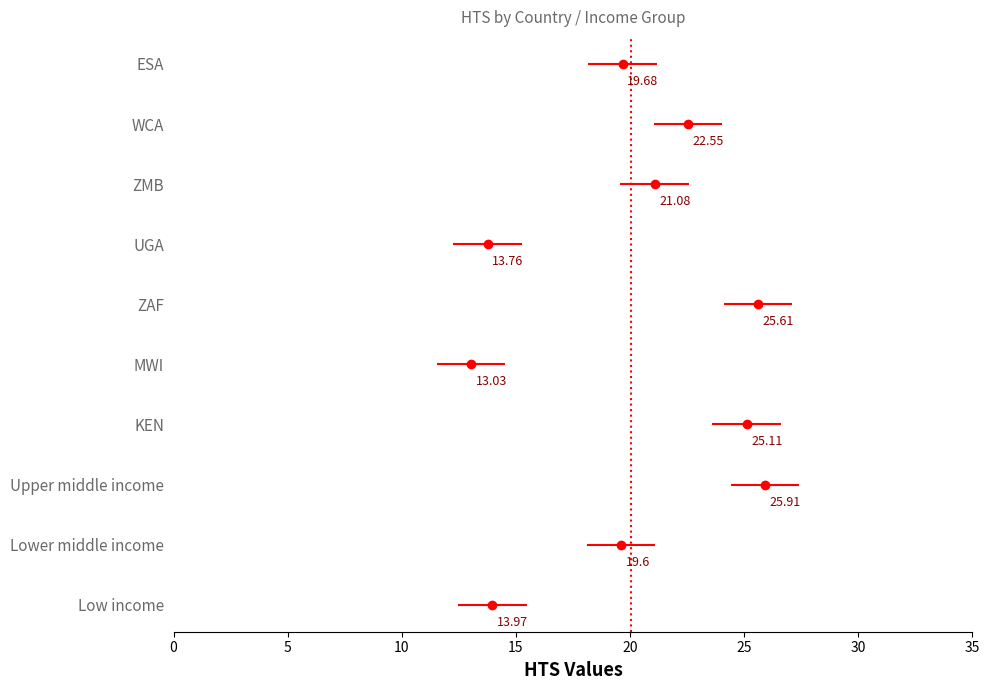

Count the number of categories in the chart.

10